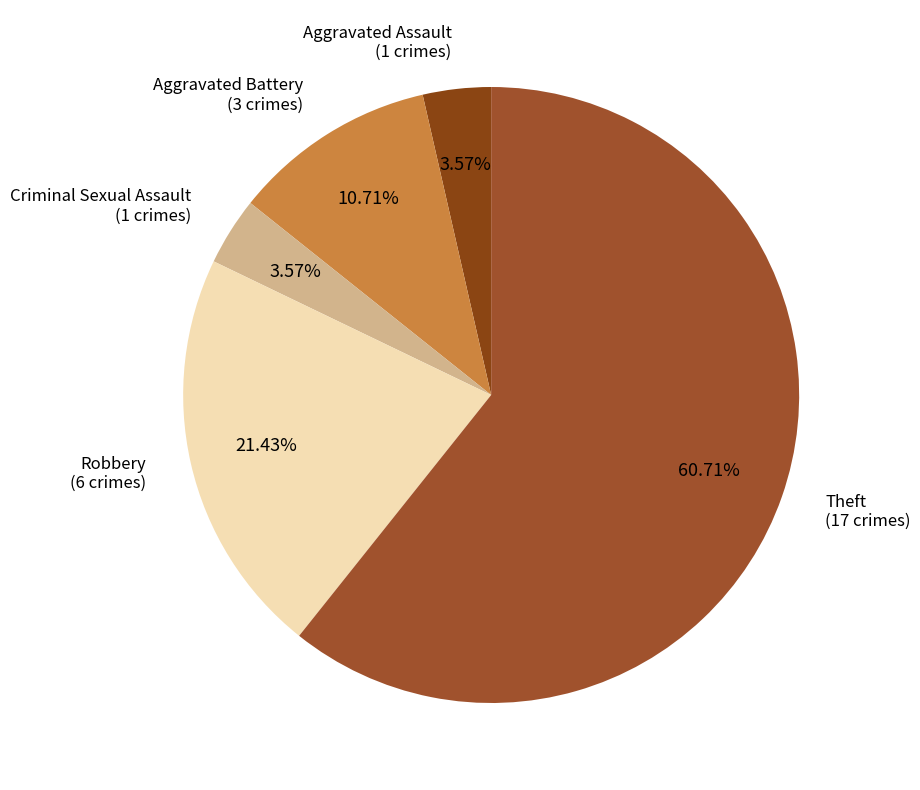

How many slices are in this pie chart?

5